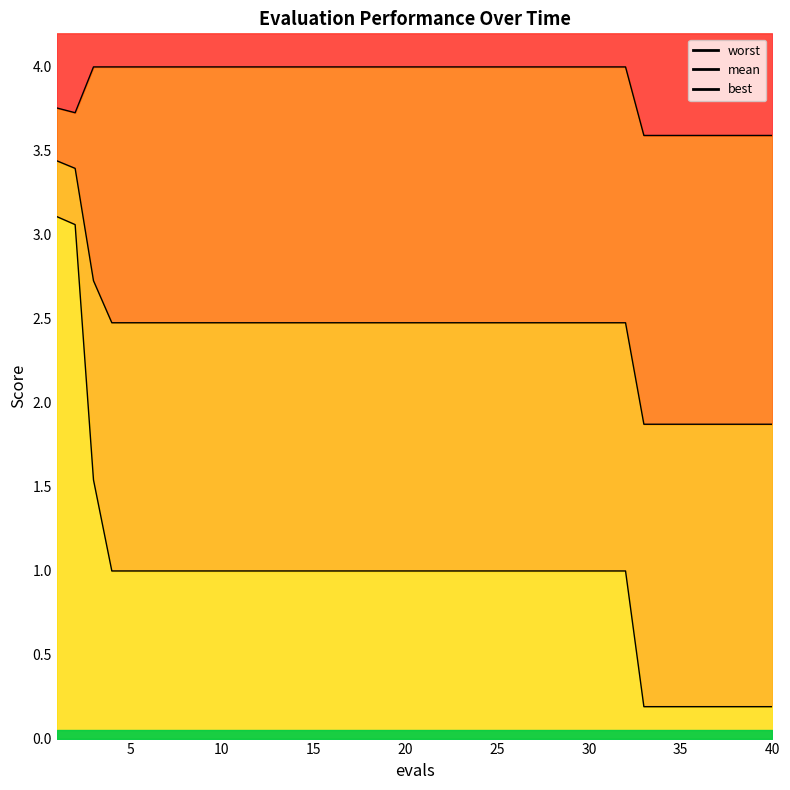

True or false: worst_line and mean_line cross at least once.

False